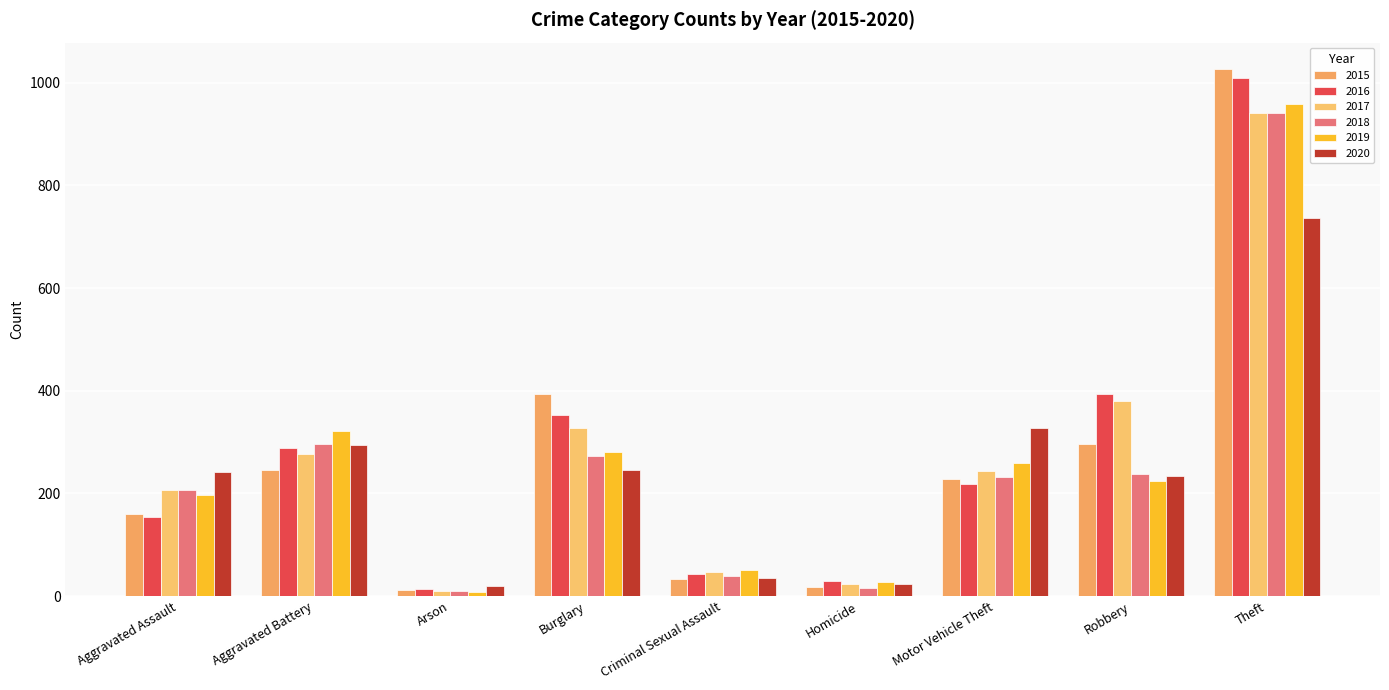

What is the average value of the 2015 series?

268